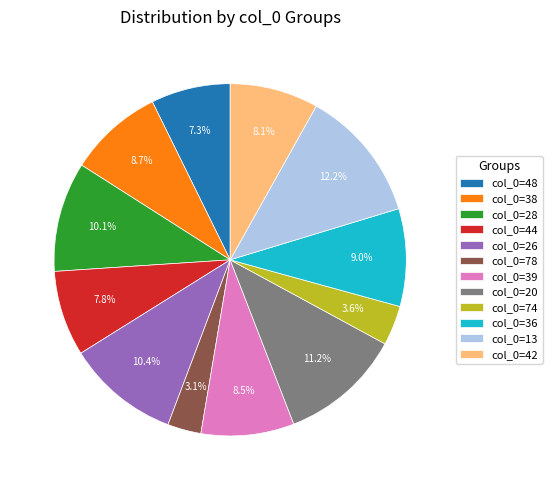

How many slices are in this pie chart?

12